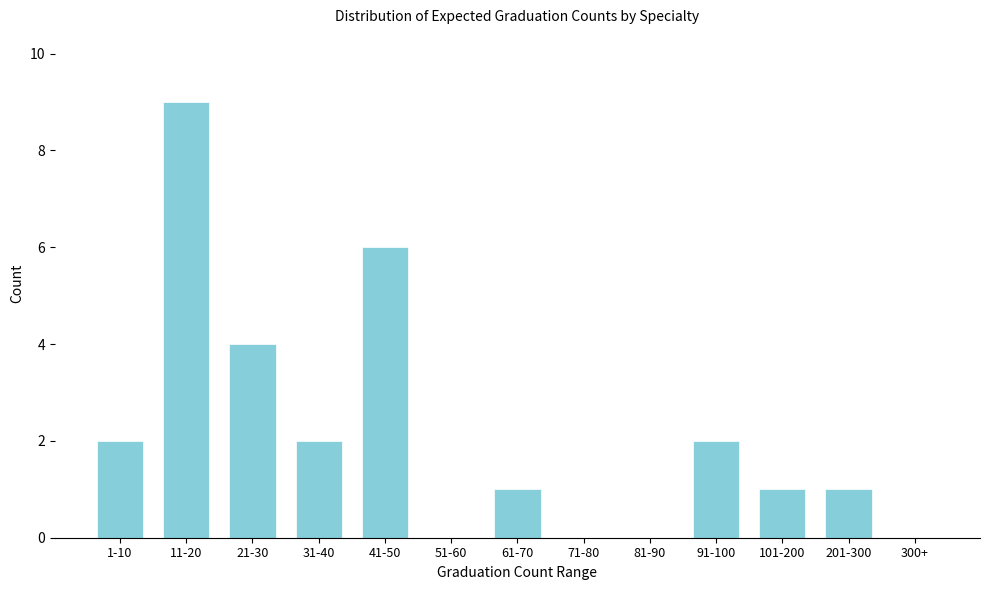

Reading left to right, extract all data points from this chart.

1-10=2	11-20=9	21-30=4	31-40=2	41-50=6	51-60=0	61-70=1	71-80=0	81-90=0	91-100=2	101-200=1	201-300=1	300+=0